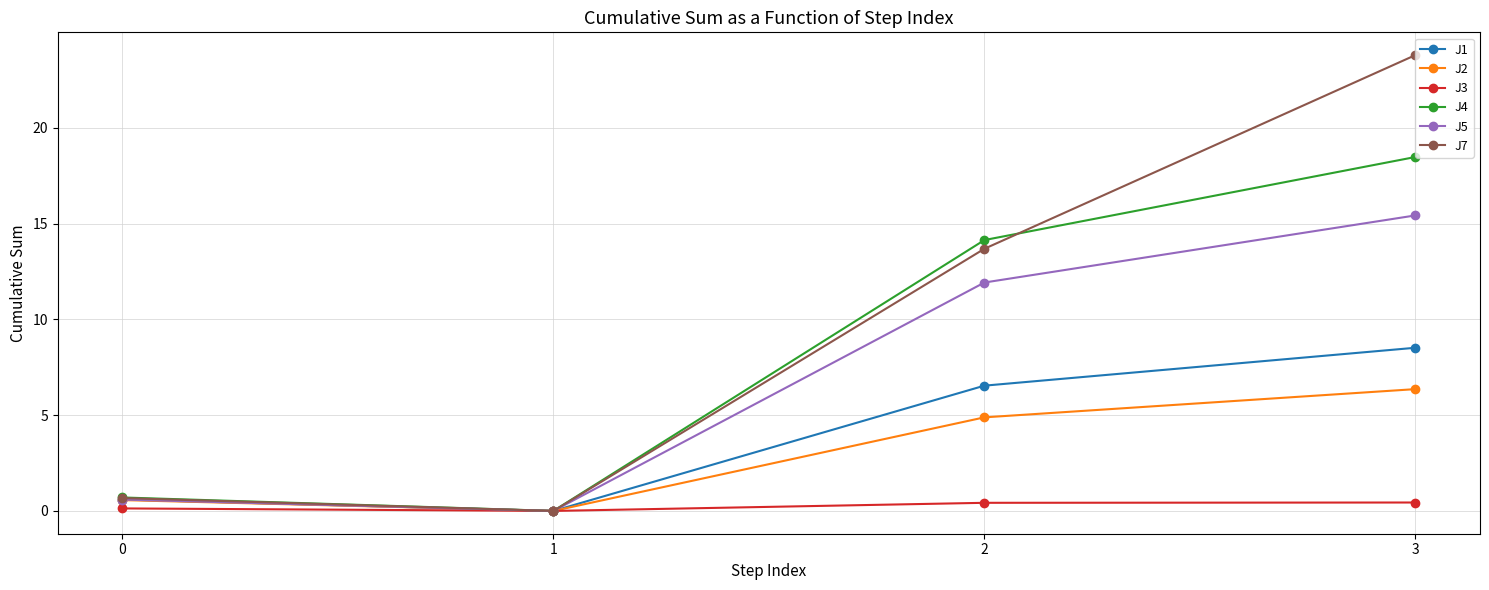

True or false: J7 has more than 0 interior local peaks.

False